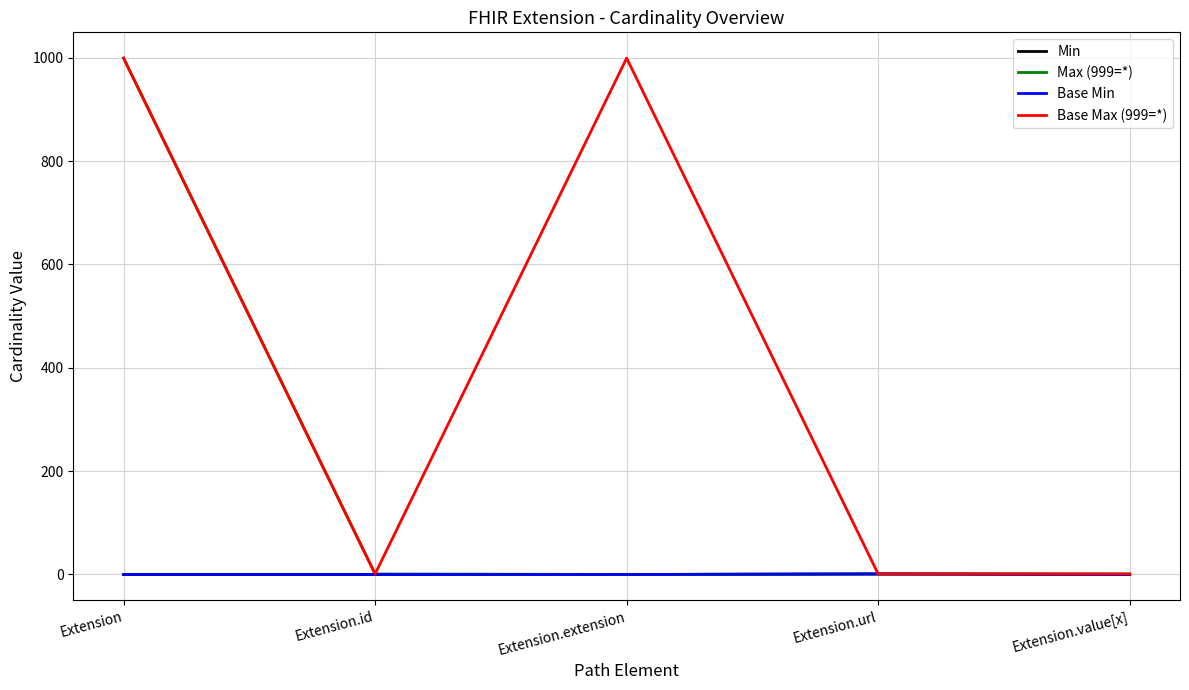

The Base Min series shows 1 at Extension.url. True or false?

True